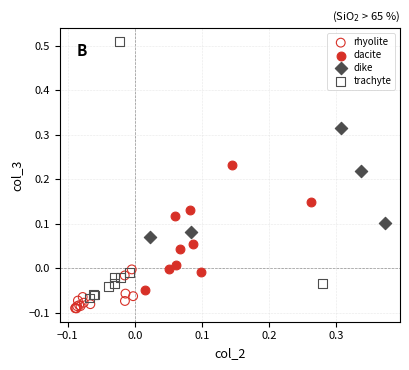

Which series contains the highest Y value?

trachyte